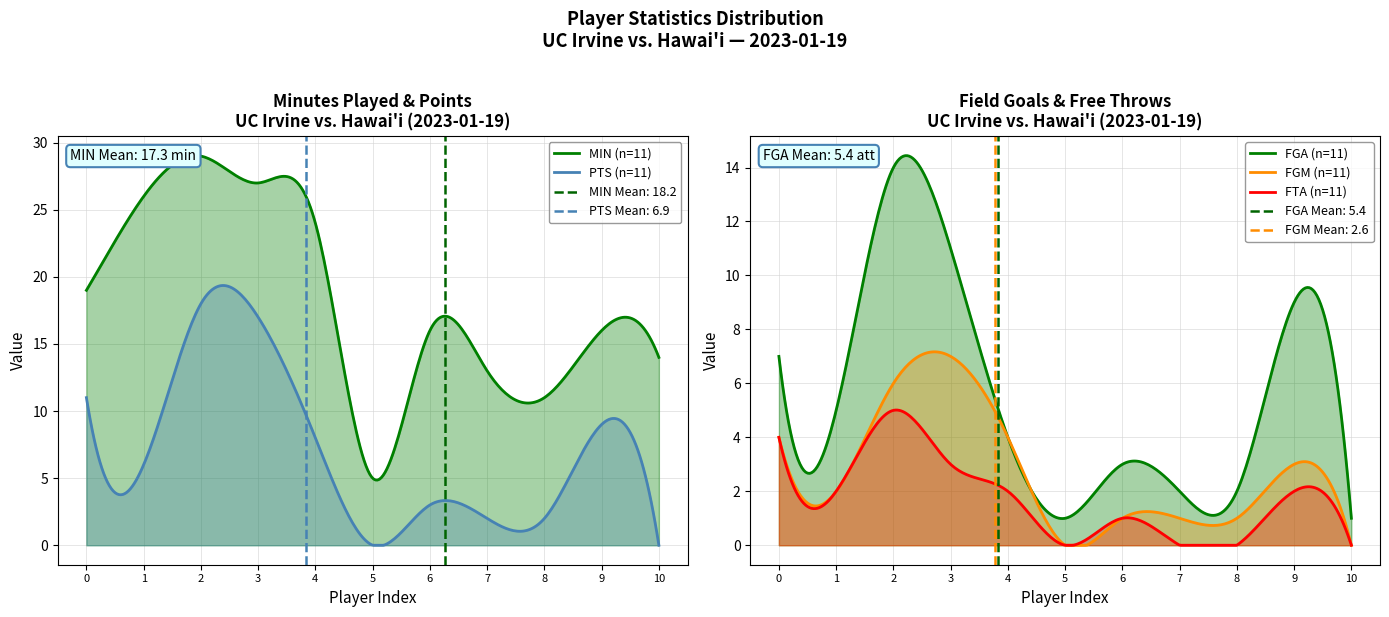

Reading left to right, list all the values displayed in this chart.

MIN: 19	26	29	27	24	5	16	13	11	16	14
FGA: 7	5	14	11	4	1	3	2	2	9	1
PTS: 11	6	18	17	8	0	3	2	2	9	0
FGM: 4	2	6	7	4	0	1	1	1	3	0
FTA: 4	2	5	3	2	0	1	0	0	2	0